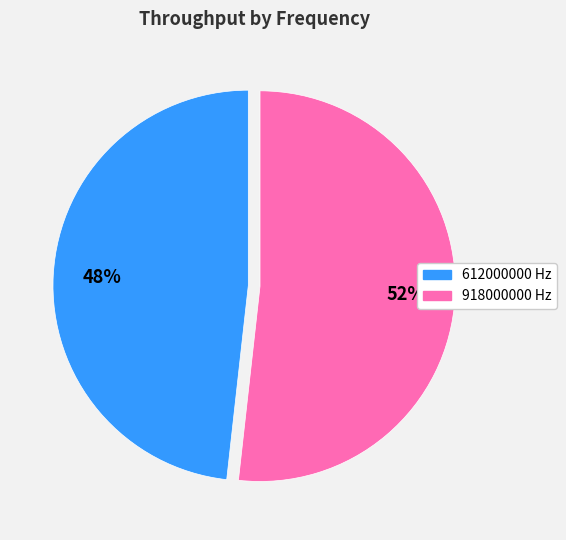

To the nearest percent, what is the difference between the 918000000 and 612000000 slice percentages?

4%